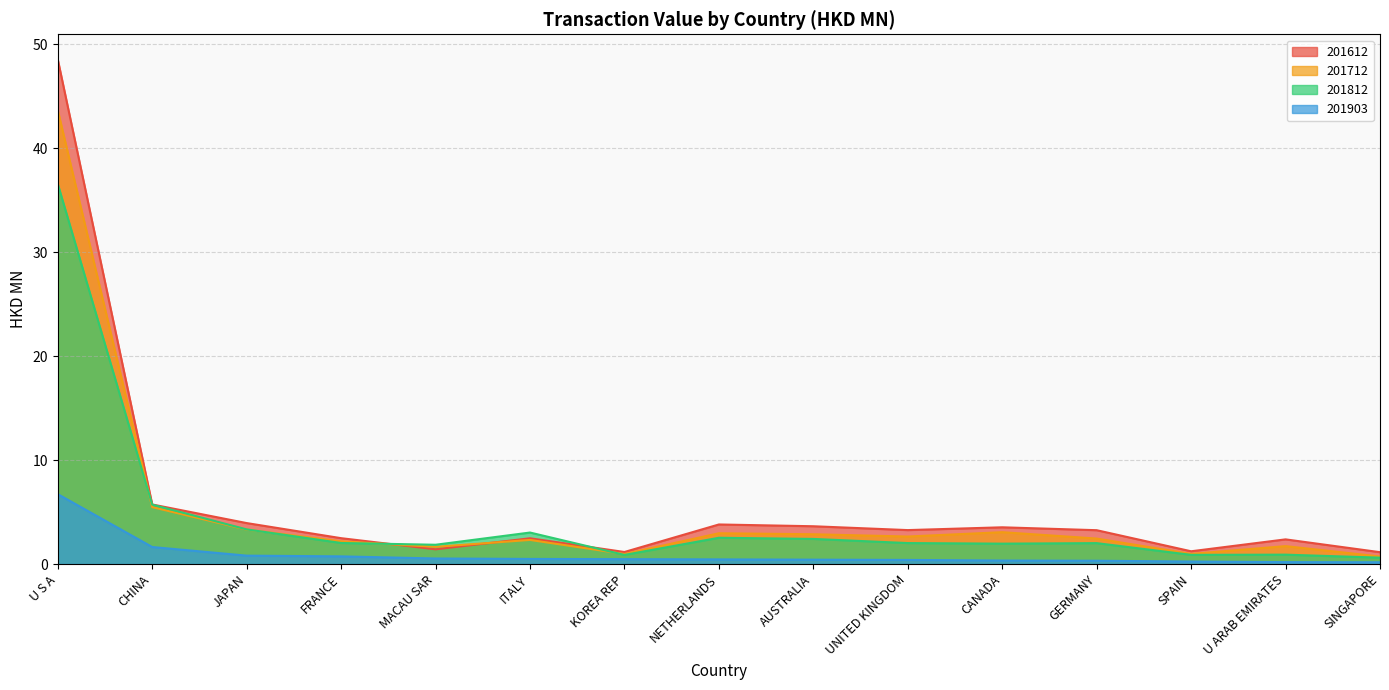

True or false: 201812 has a value of 0.5 at U ARAB EMIRATES.

False